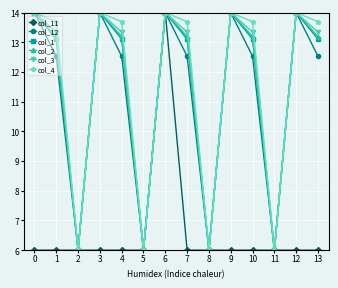

What value does the col_11 series have at 2?

6.0